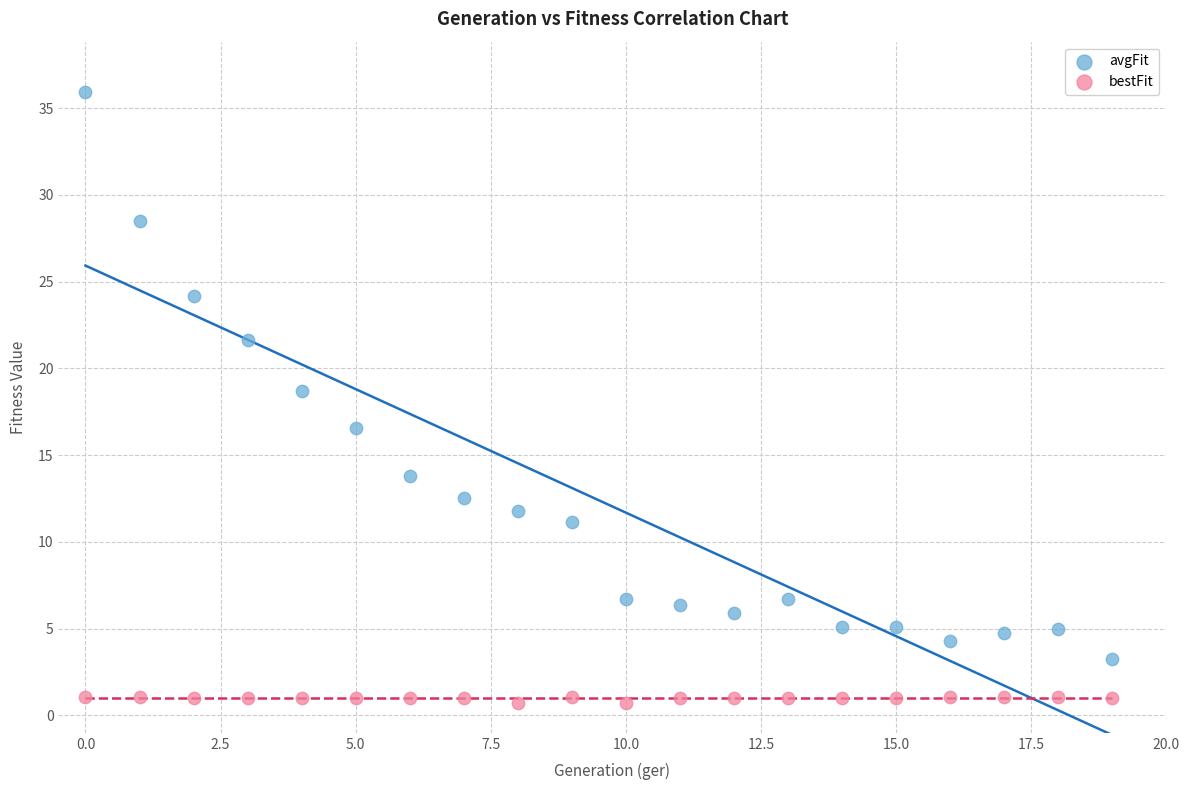

Which series contains the lowest Y value?

bestFit